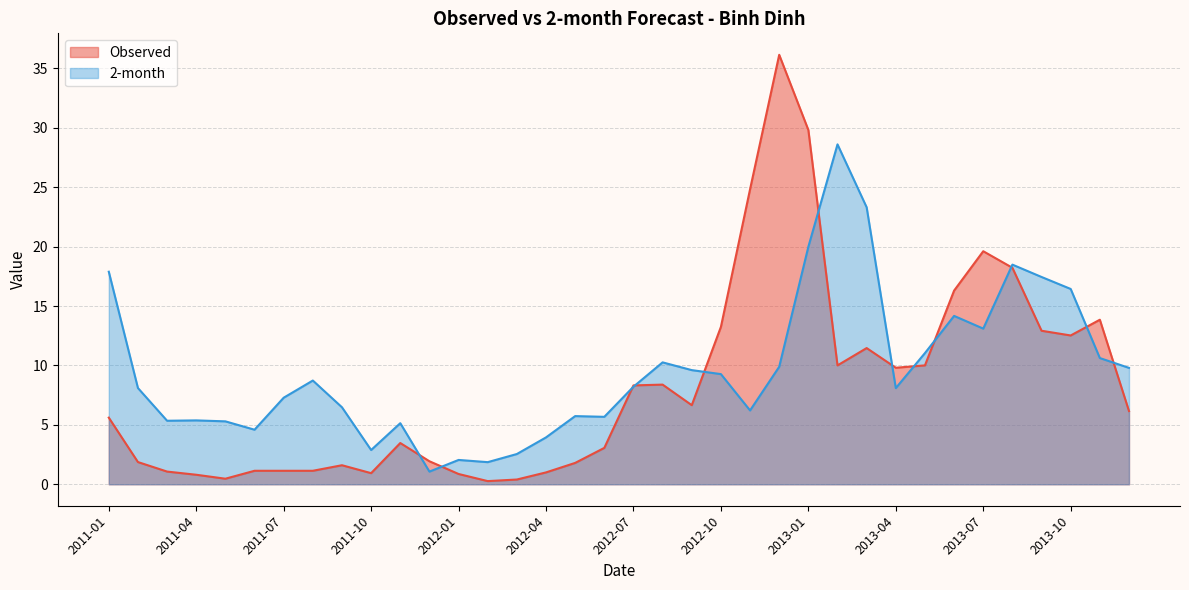

Reading left to right, transcribe all the data shown in this chart.

Observed: 2011-01=5.6	2011-02=1.9	2011-03=1.1	2011-04=0.8	2011-05=0.5	2011-06=1.1	2011-07=1.1	2011-08=1.1	2011-09=1.6	2011-10=0.9	2011-11=3.5	2011-12=1.9	2012-01=0.9	2012-02=0.3	2012-03=0.4	2012-04=1.0	2012-05=1.8	2012-06=3.1	2012-07=8.3	2012-08=8.4	2012-09=6.7	2012-10=13.2	2012-11=24.8	2012-12=36.1	2013-01=29.8	2013-02=10.0	2013-03=11.5	2013-04=9.8	2013-05=10.0	2013-06=16.3	2013-07=19.6	2013-08=18.2	2013-09=12.9	2013-10=12.5	2013-11=13.8	2013-12=6.2
2-month: 2011-01=17.9	2011-02=8.1	2011-03=5.3	2011-04=5.4	2011-05=5.3	2011-06=4.6	2011-07=7.3	2011-08=8.7	2011-09=6.5	2011-10=2.9	2011-11=5.1	2011-12=1.1	2012-01=2.0	2012-02=1.9	2012-03=2.5	2012-04=3.9	2012-05=5.7	2012-06=5.7	2012-07=8.2	2012-08=10.3	2012-09=9.6	2012-10=9.3	2012-11=6.2	2012-12=9.9	2013-01=20.0	2013-02=28.6	2013-03=23.3	2013-04=8.1	2013-05=11.0	2013-06=14.2	2013-07=13.1	2013-08=18.5	2013-09=17.4	2013-10=16.4	2013-11=10.6	2013-12=9.8